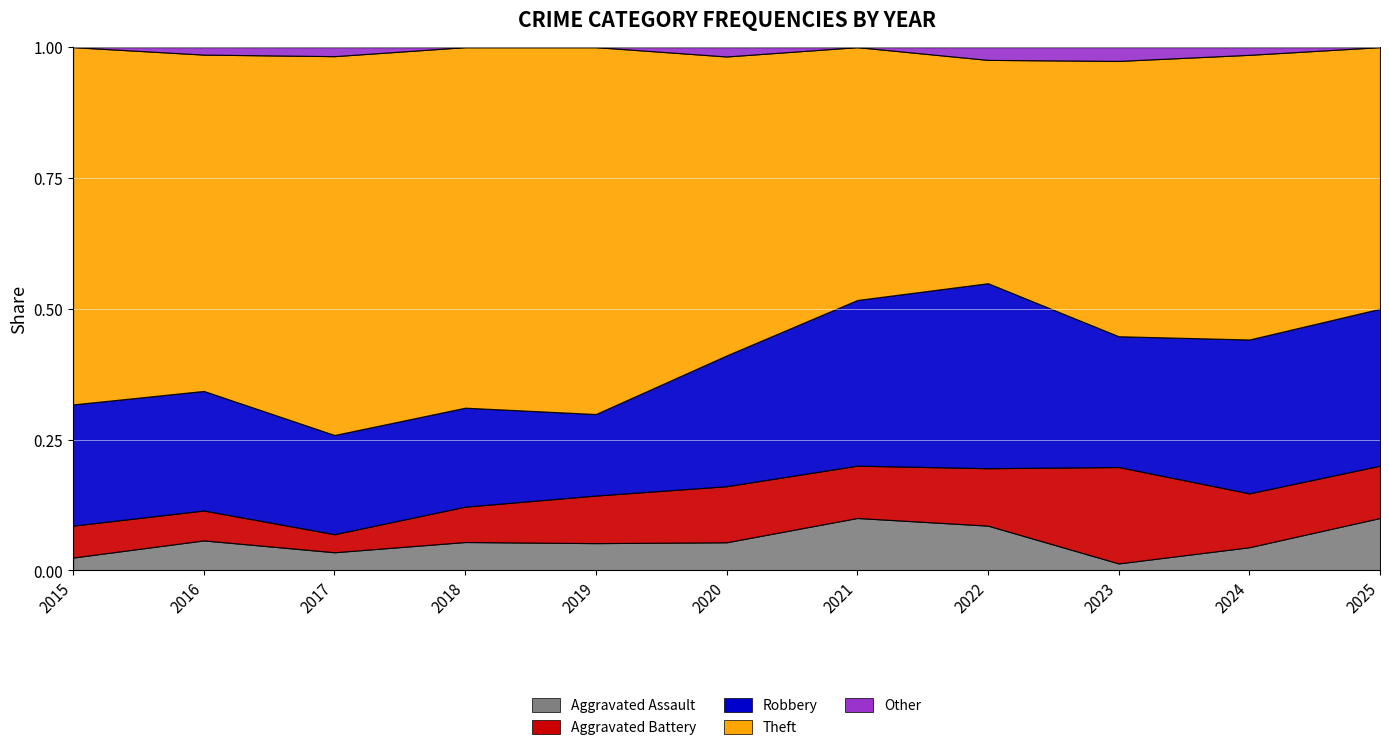

Where is the first local minimum for Other?

2021